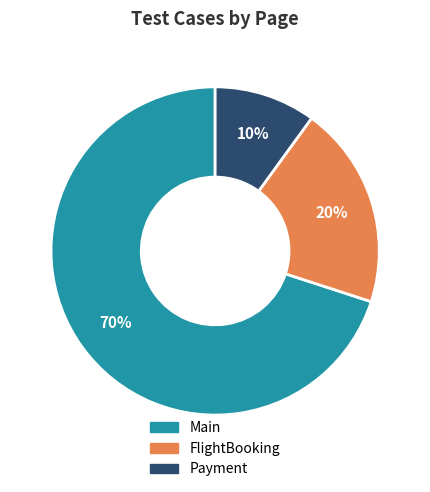

How many segments does this pie chart have?

3